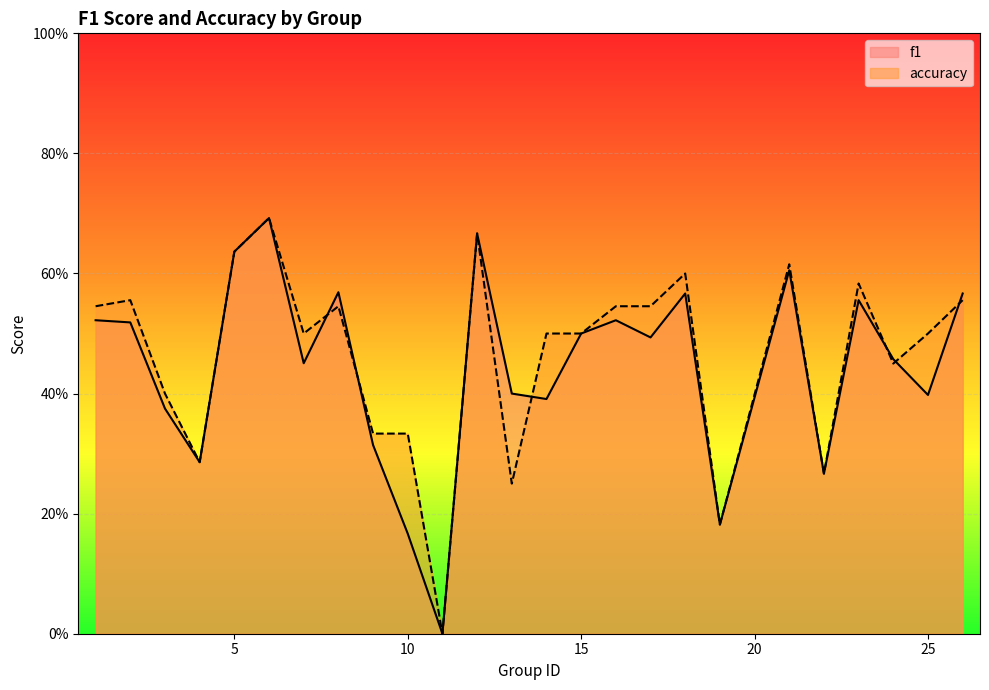

Between which two adjacent categories do accuracy and f1 first intersect?

7 and 8